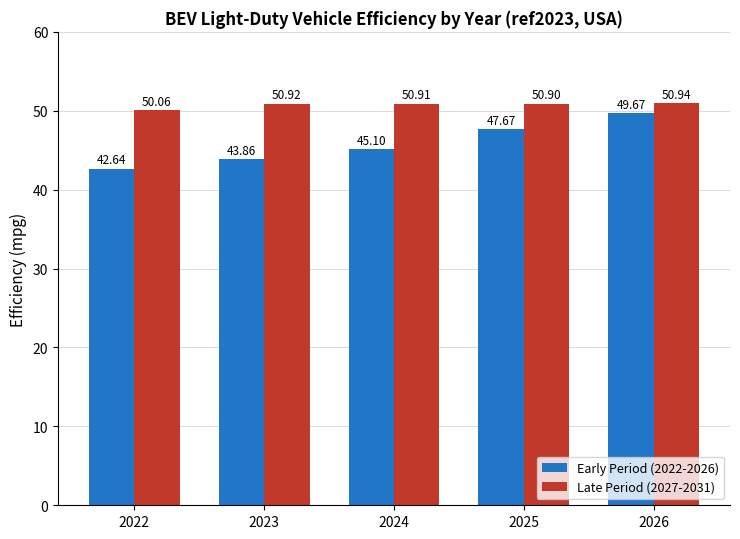

Which series has the largest range (max minus min)?

Early Period (2022-2026)